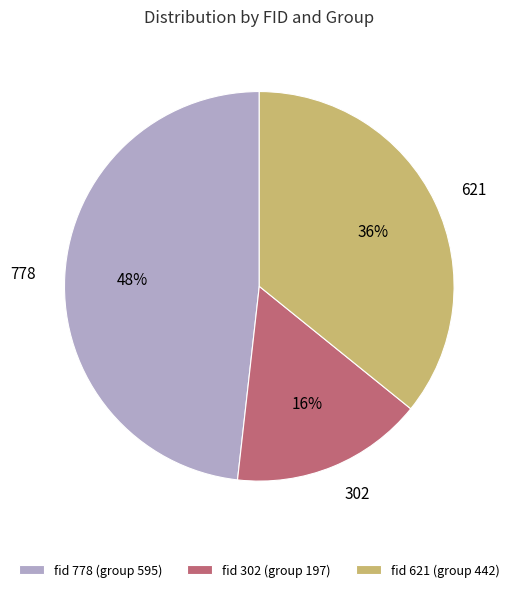

Which category has the biggest portion of the pie?

fid 778 (group 595)